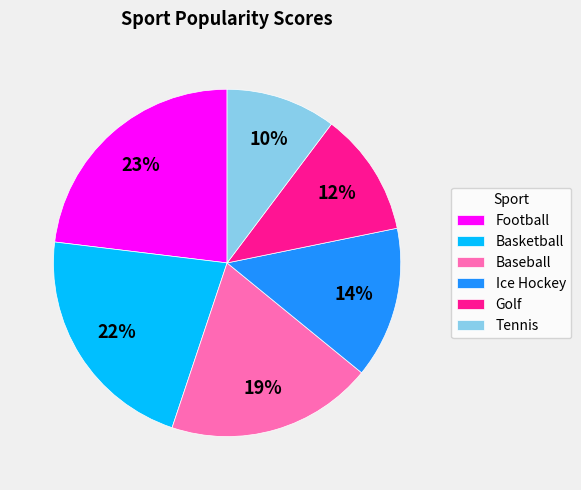

The Football slice represents 35% of the pie. True or false?

False